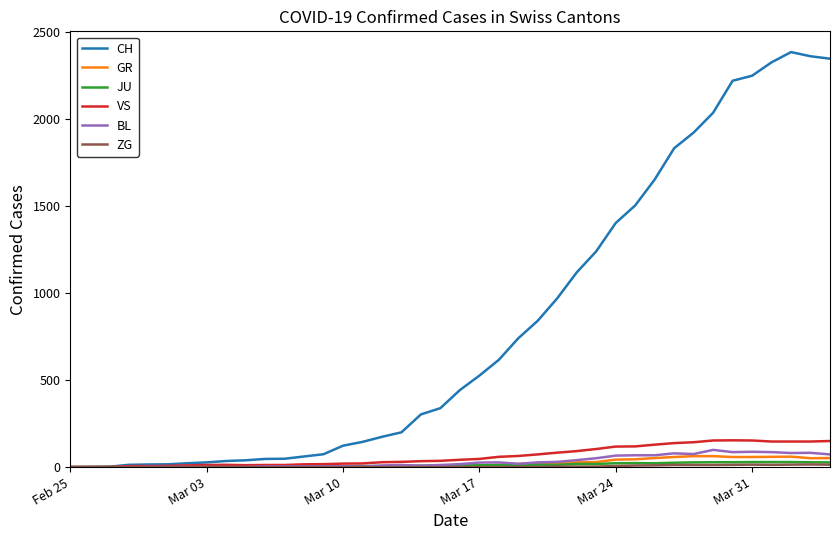

Which series has the largest total across all categories?

CH